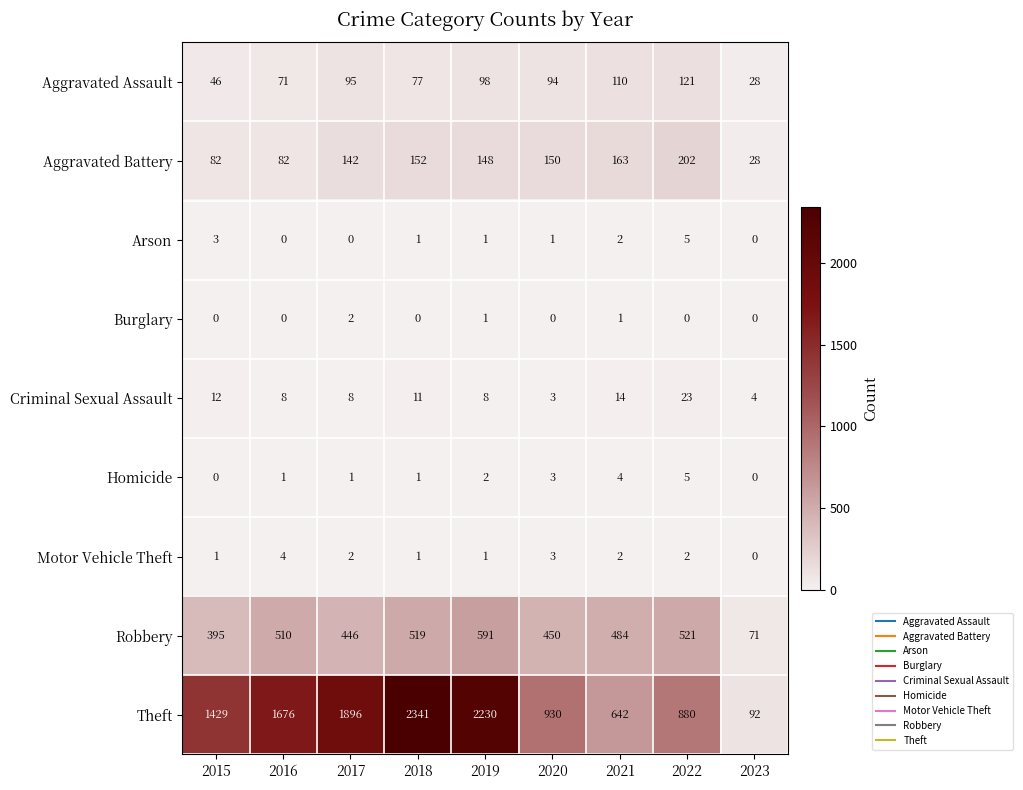

What is the sum of all Homicide values?

17